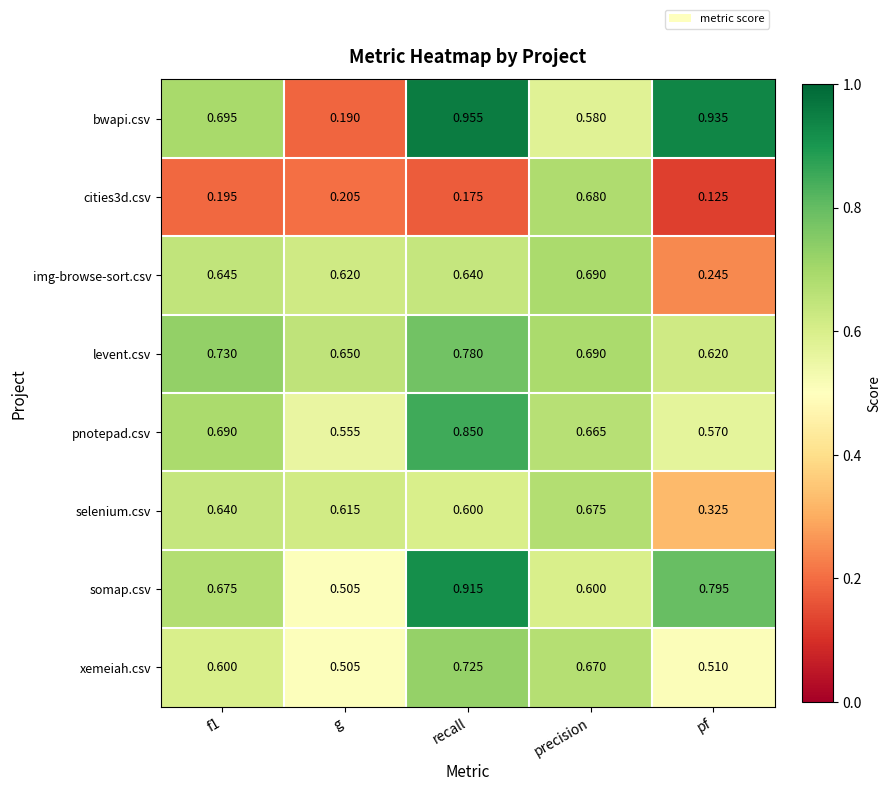

How many distinct data groups are displayed?

8